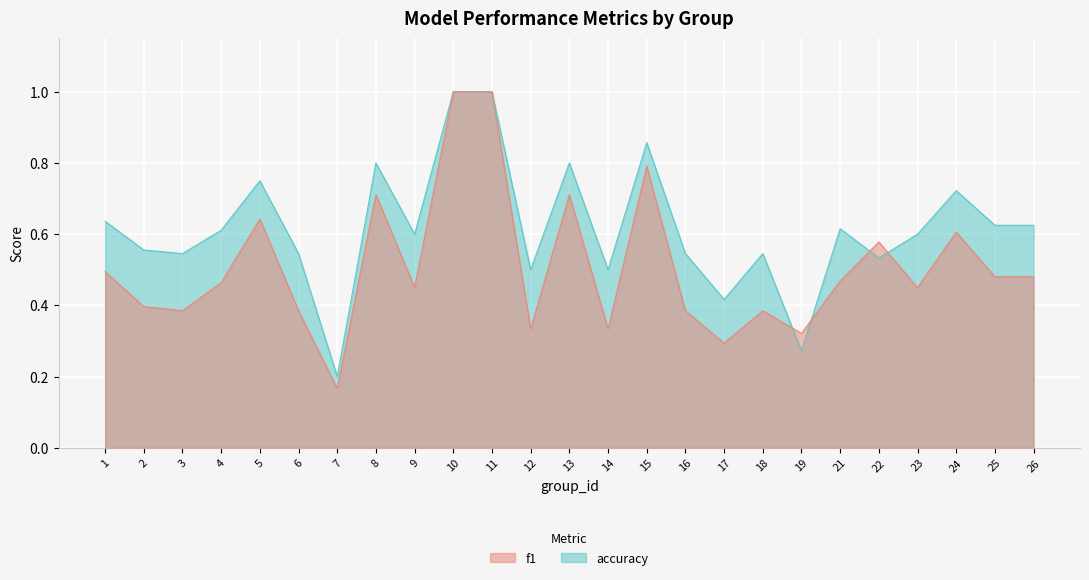

Read the accuracy value at 24.

0.7